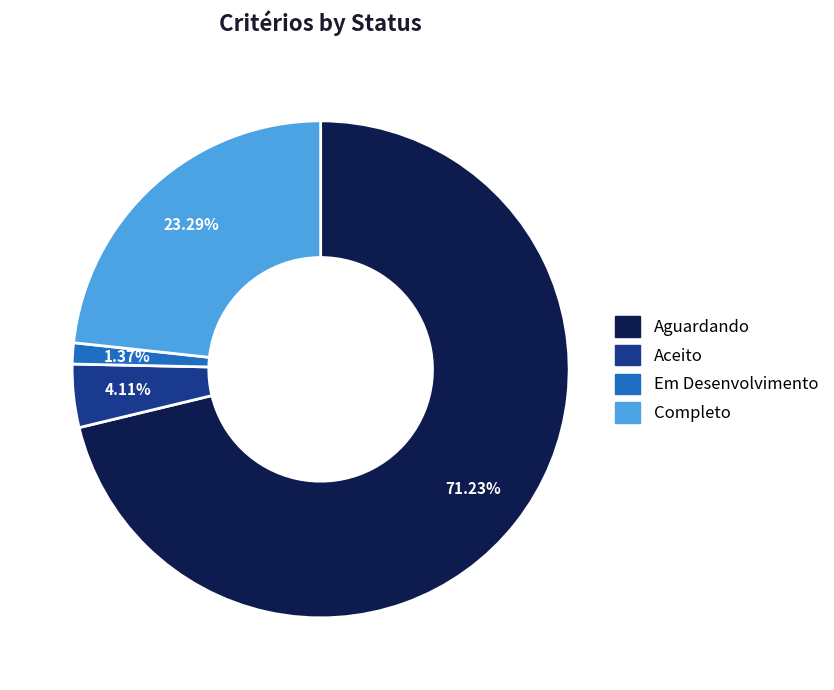

To the nearest percent, what percentage of the pie is Aceito?

4%